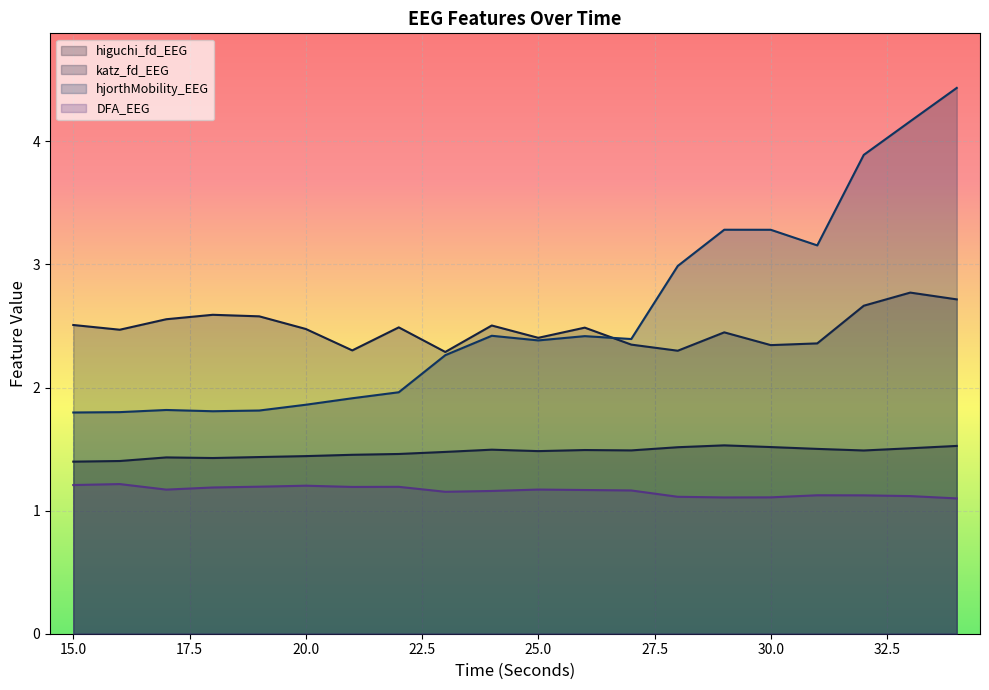

At how many categories does at least one series exceed 2?

20